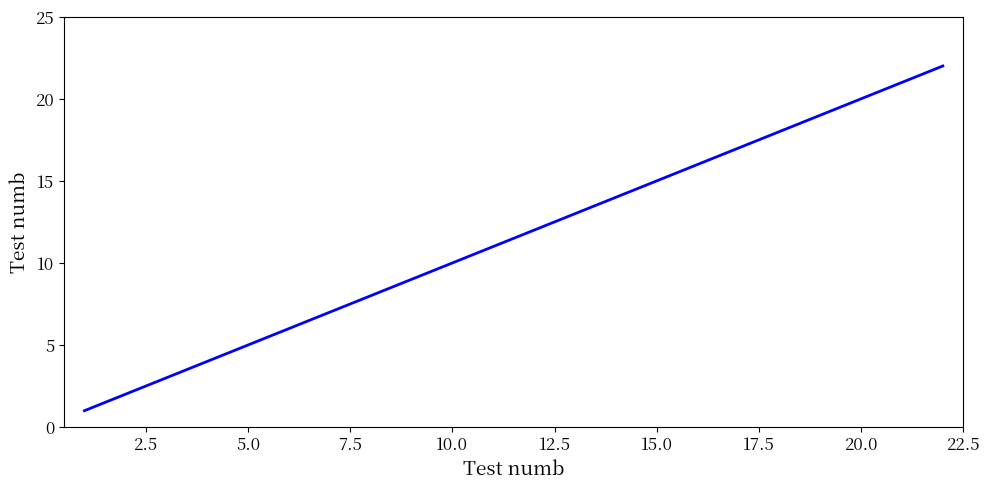

What is the maximum value shown in the chart?

22